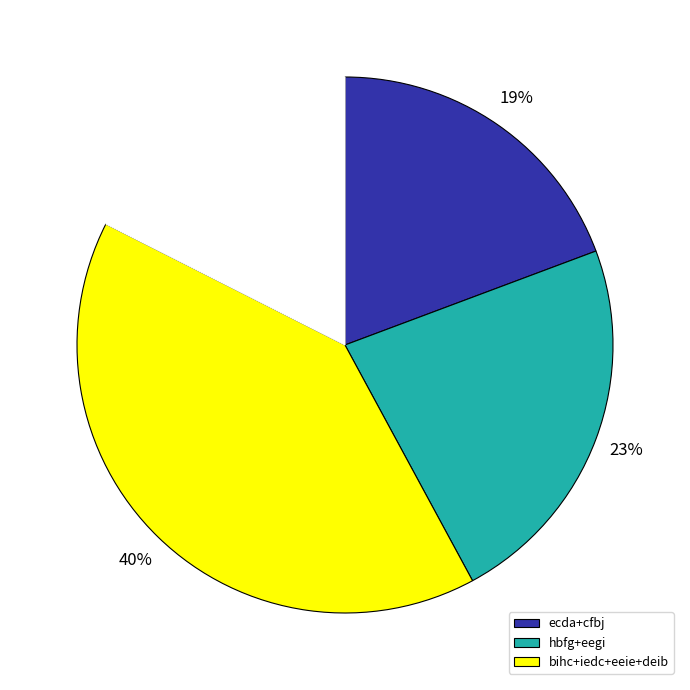

To the nearest percent, what is the average slice percentage?

25%